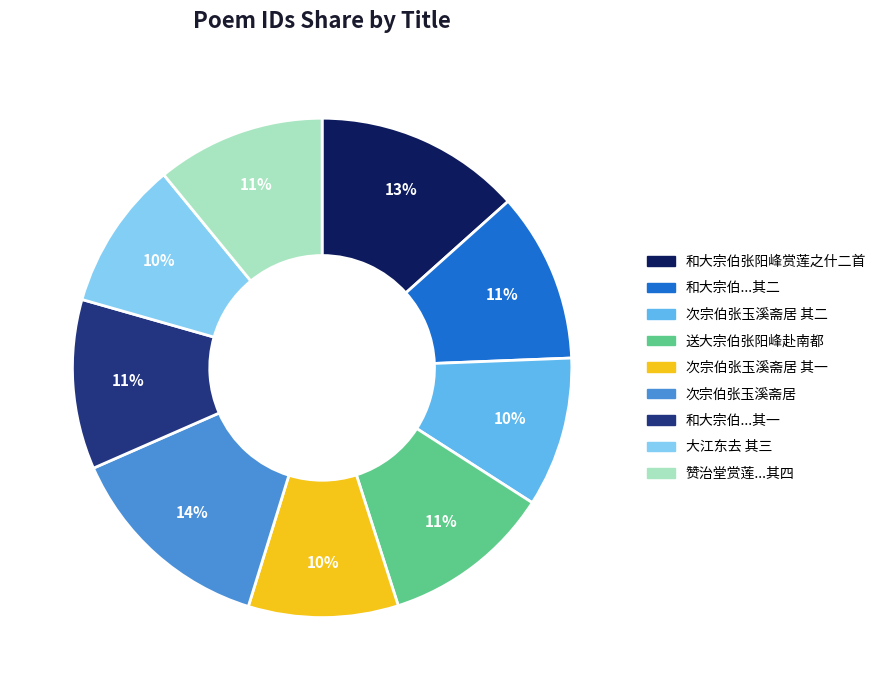

Count the number of slices in the pie.

9